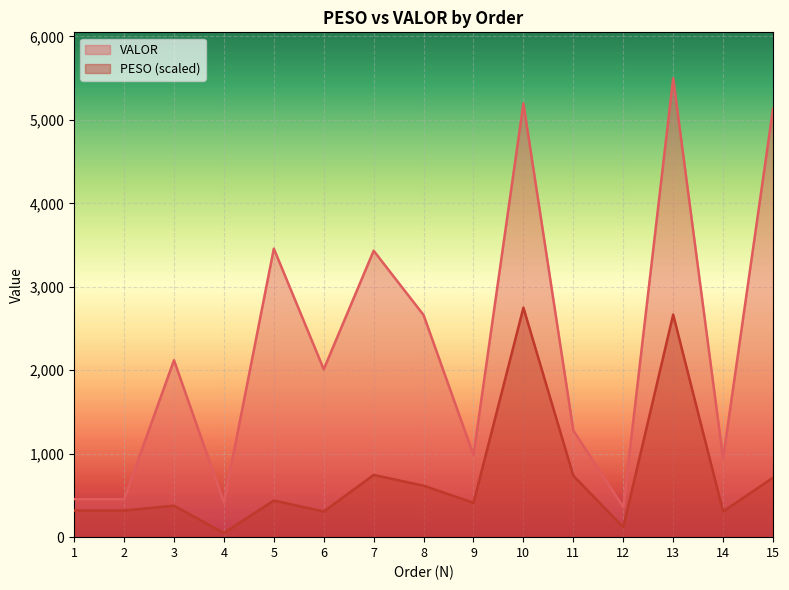

What is the sum of the PESO values at 7 and 8?

1362.4